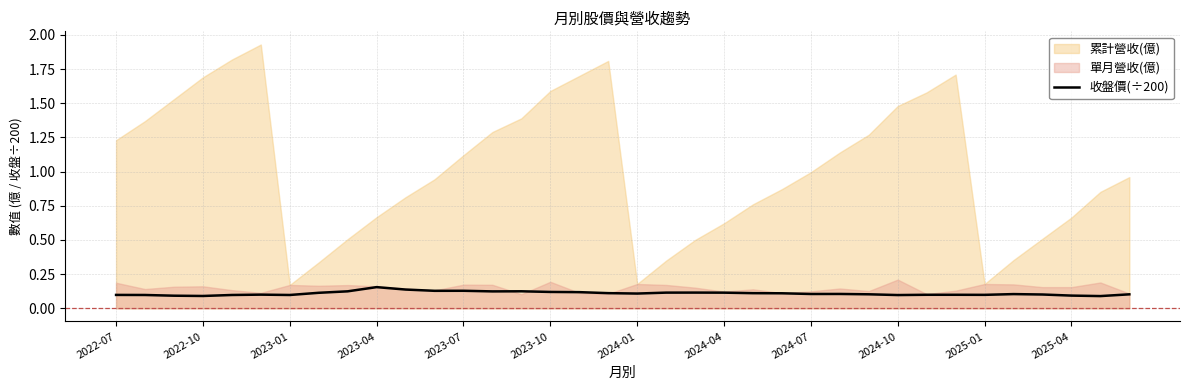

What position from the right is 2022-07?

36